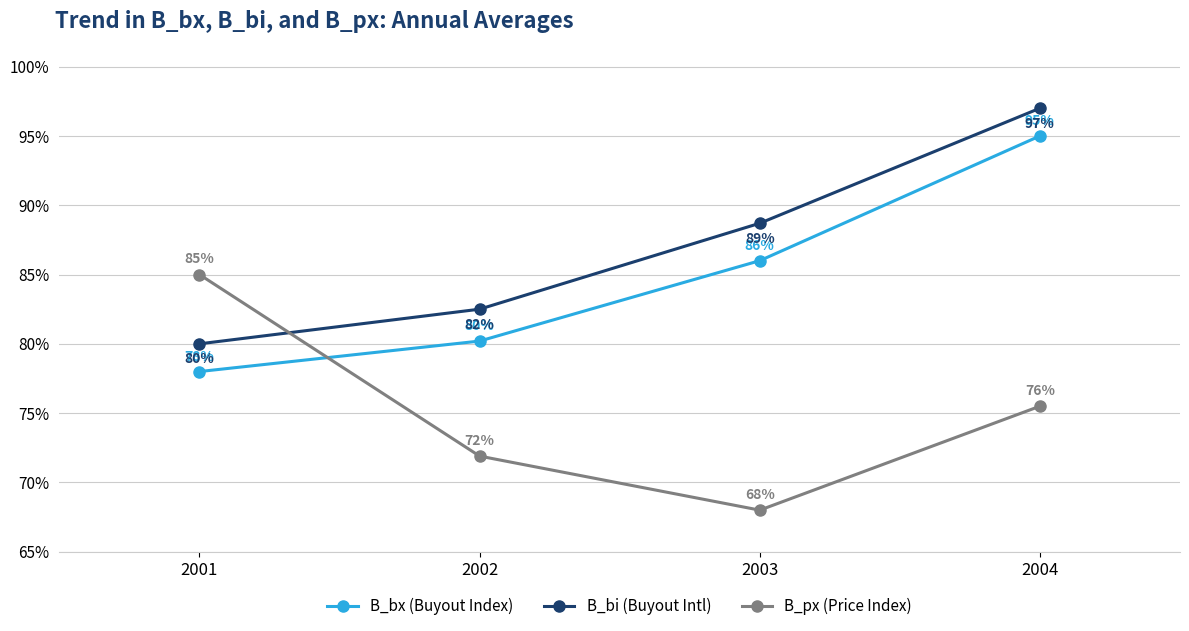

What is the spread (max minus min) of values at 2003?

20.7